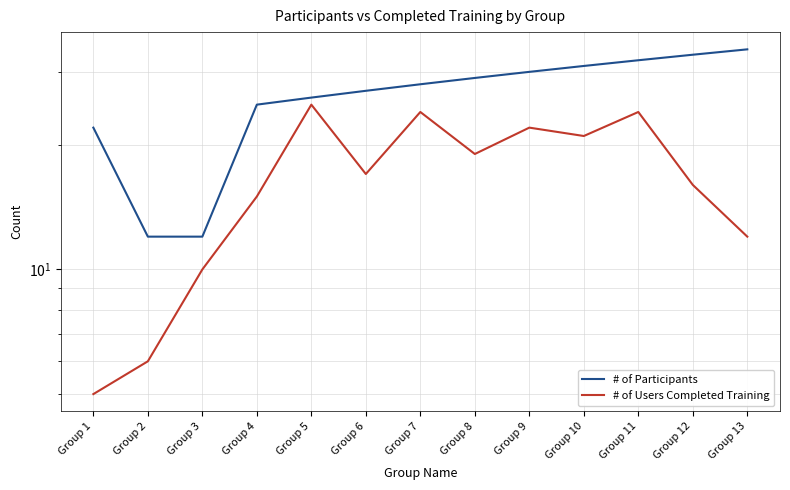

At which category does # of Users Completed Training reach its first local valley?

Group 6